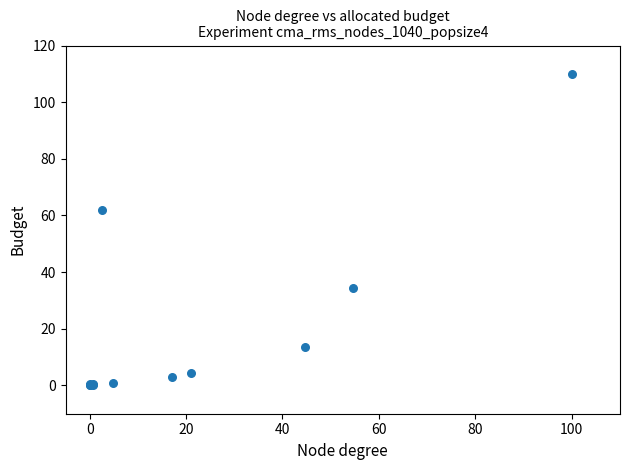

What Y value in the scatter plot is closest to 55?

61.9